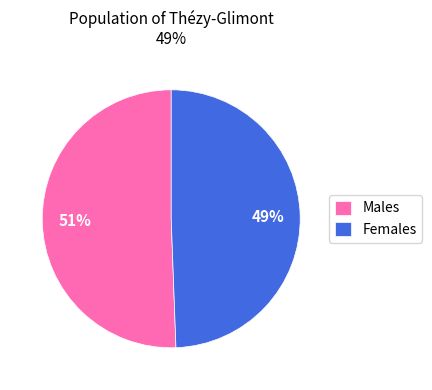

Is the sum of Females and Males greater than half?

Yes